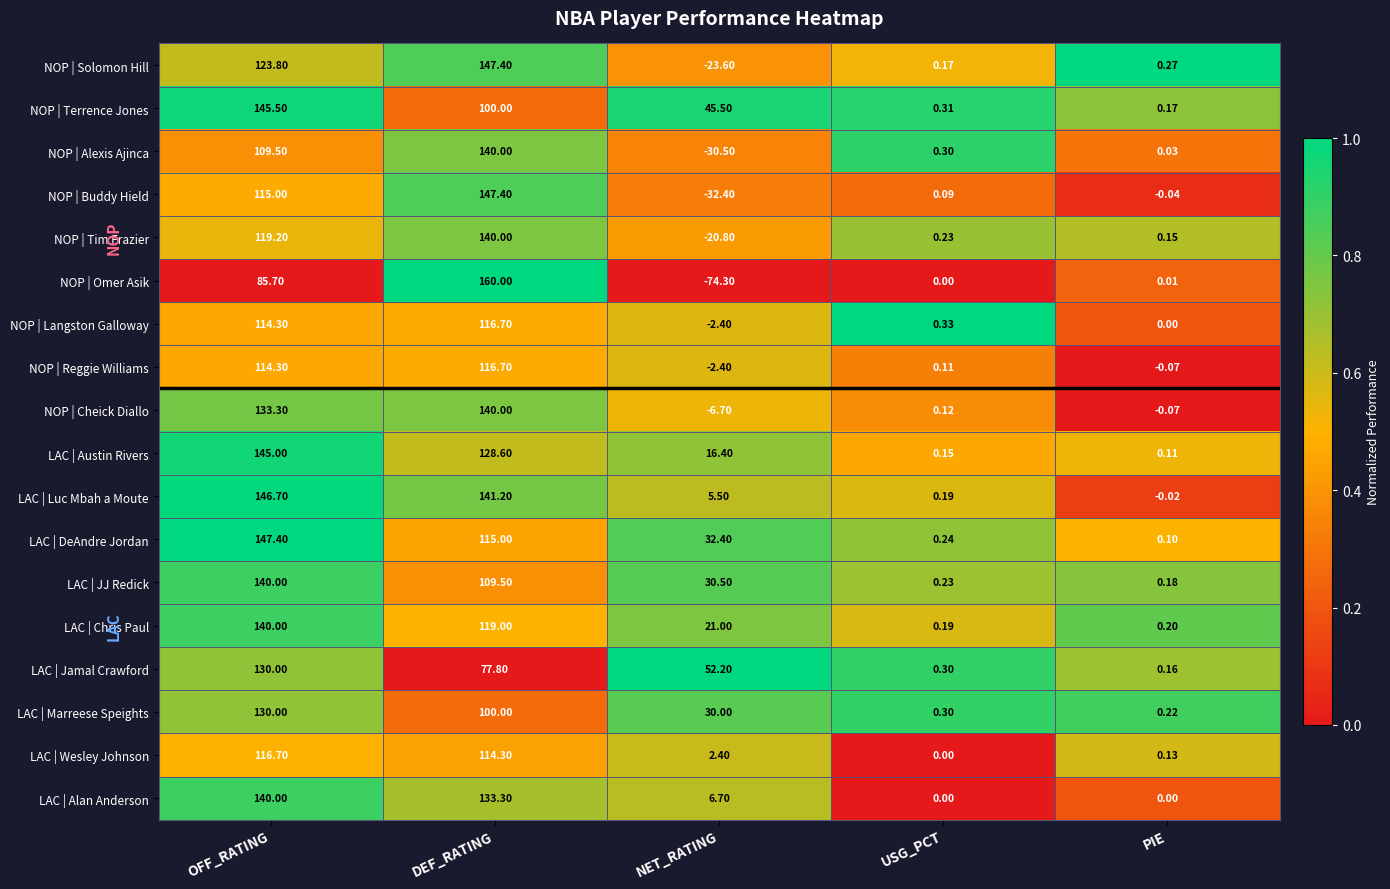

What is the difference between the highest and lowest values at NET_RATING?

126.5